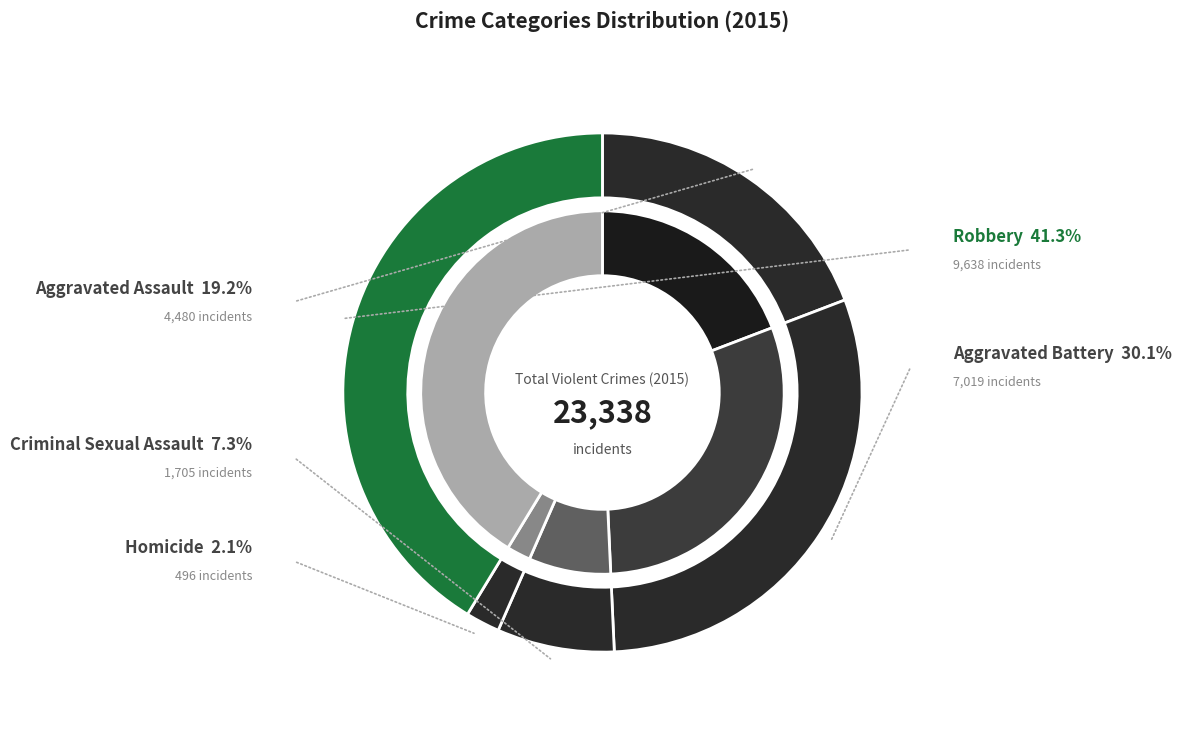

True or false: Homicide accounts for 2% of the total.

True